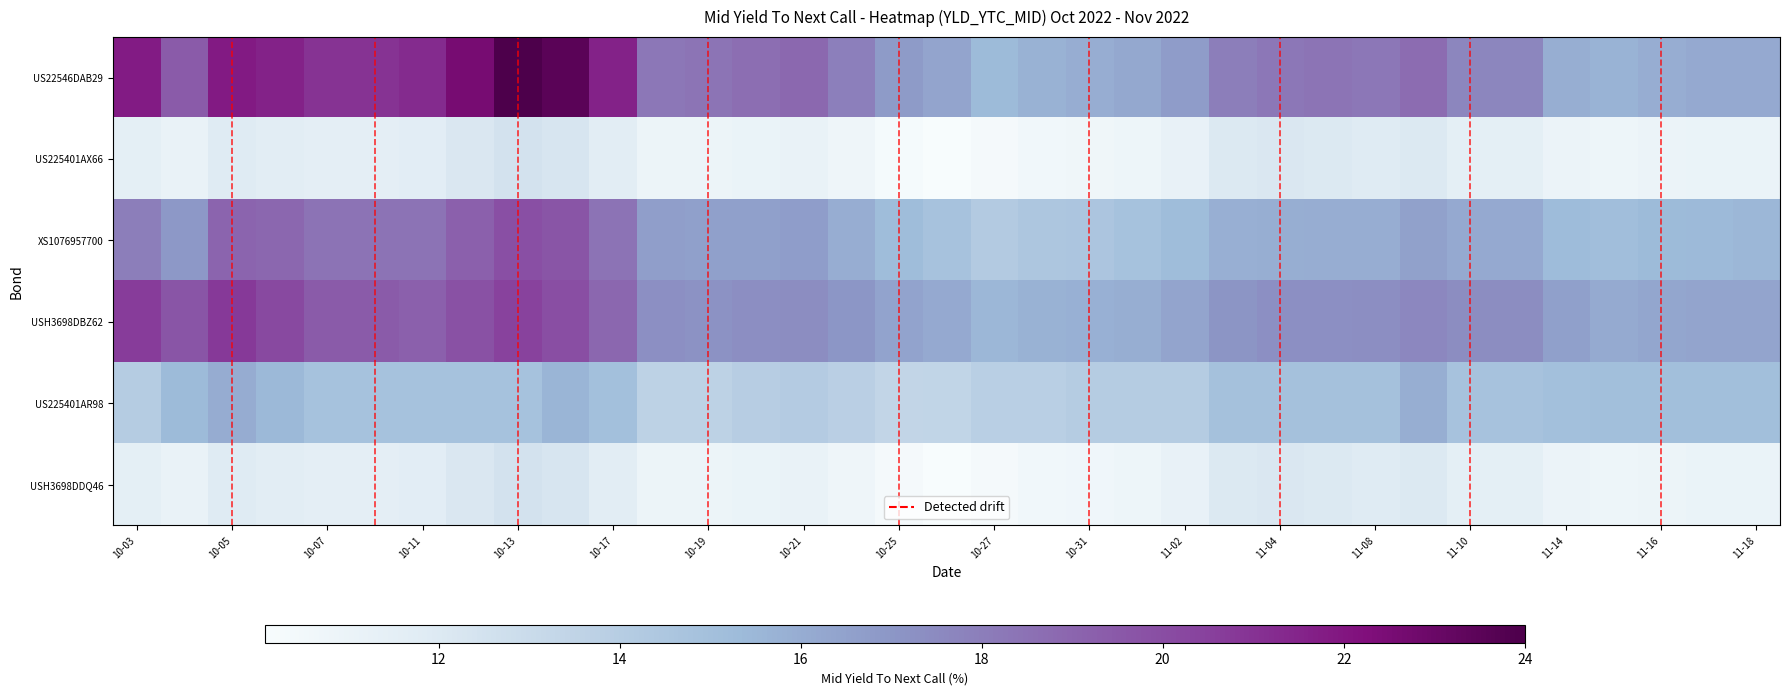

Rank the series by their maximum value, from highest to lowest.

US22546DAB29, USH3698DBZ62, XS1076957700, US225401AR98, USH3698DDQ46, US225401AX66